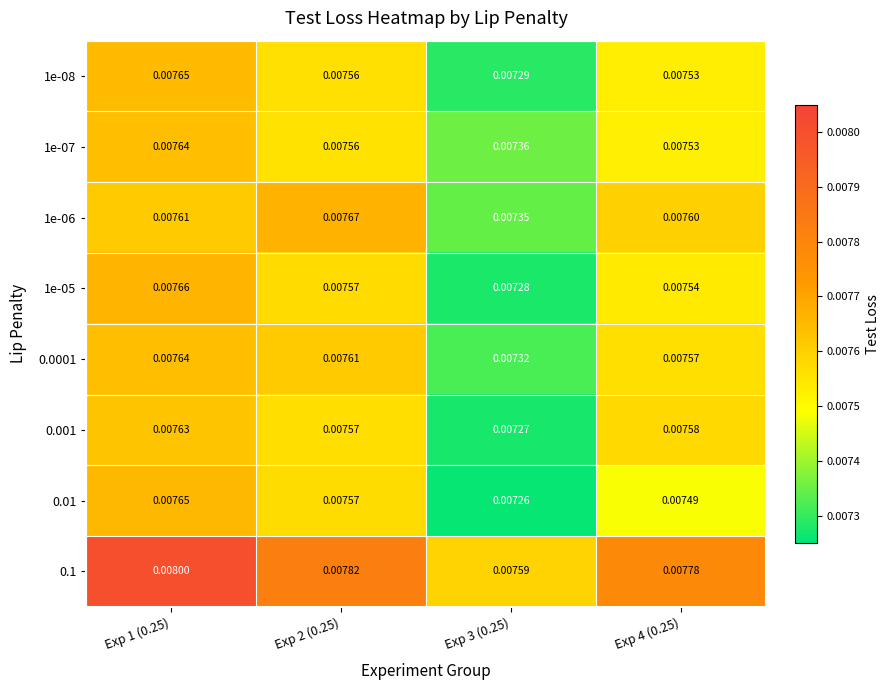

Count the number of data series in this chart.

8